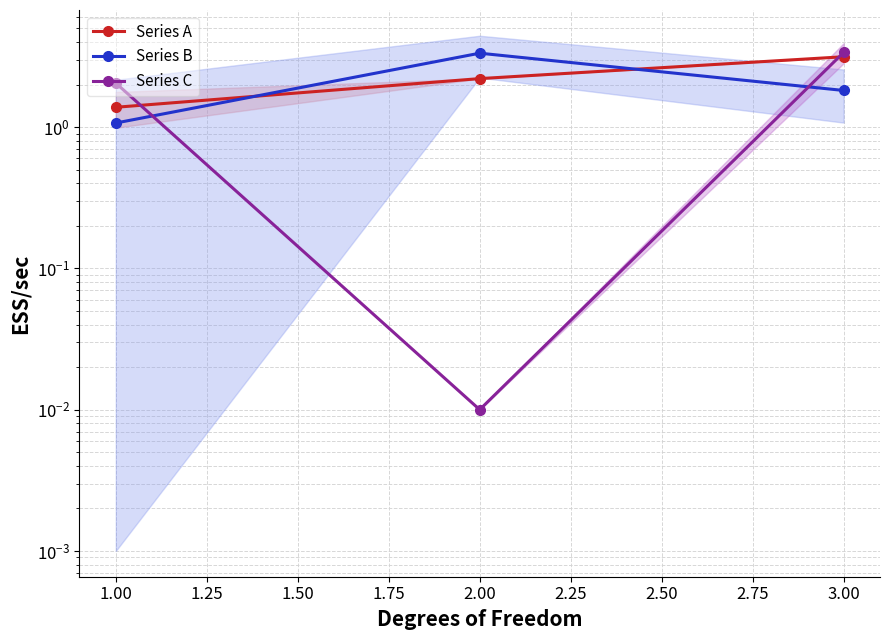

How many data points in Series C are less than 2?

1